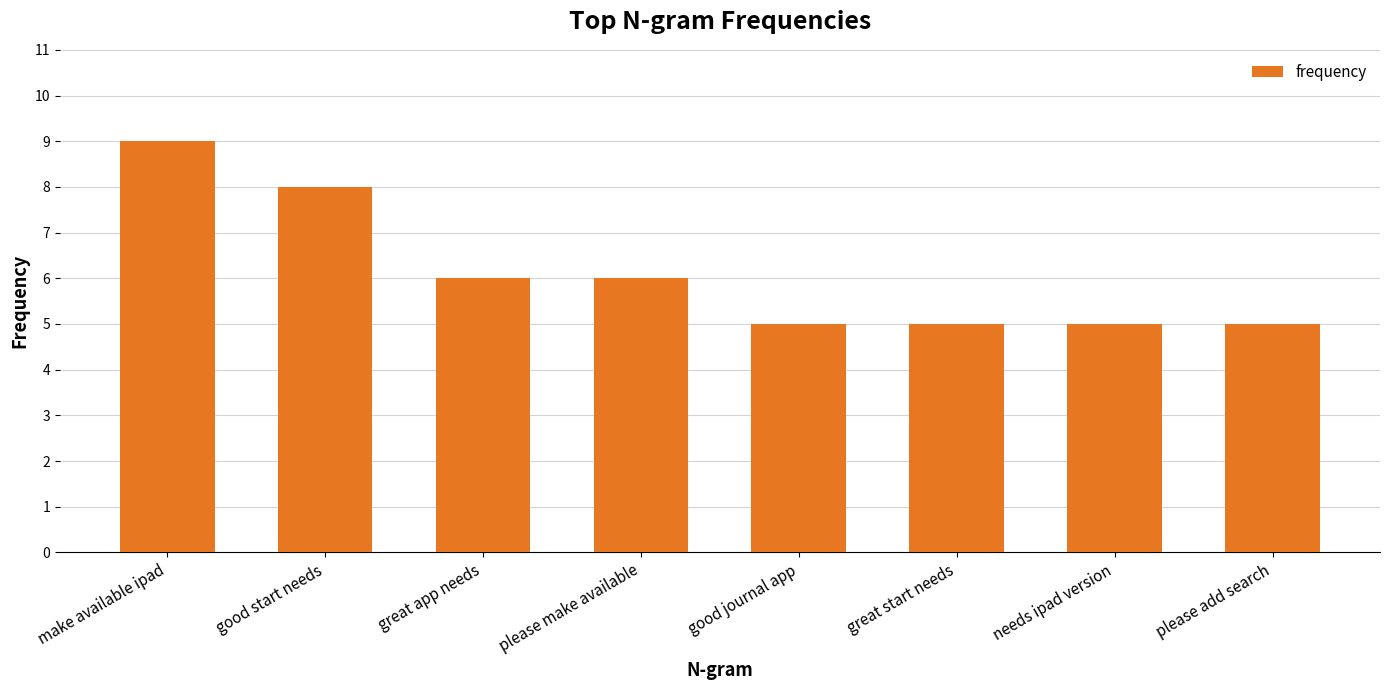

The chart shows a value of 9 at make available ipad. True or false?

True